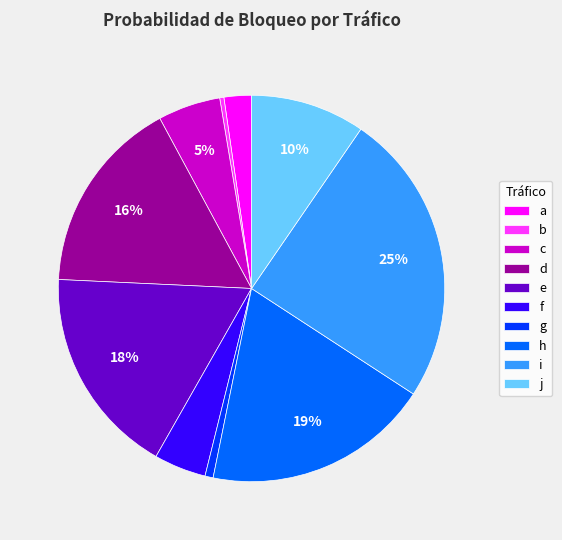

True or false: h accounts for 19% of the total.

True